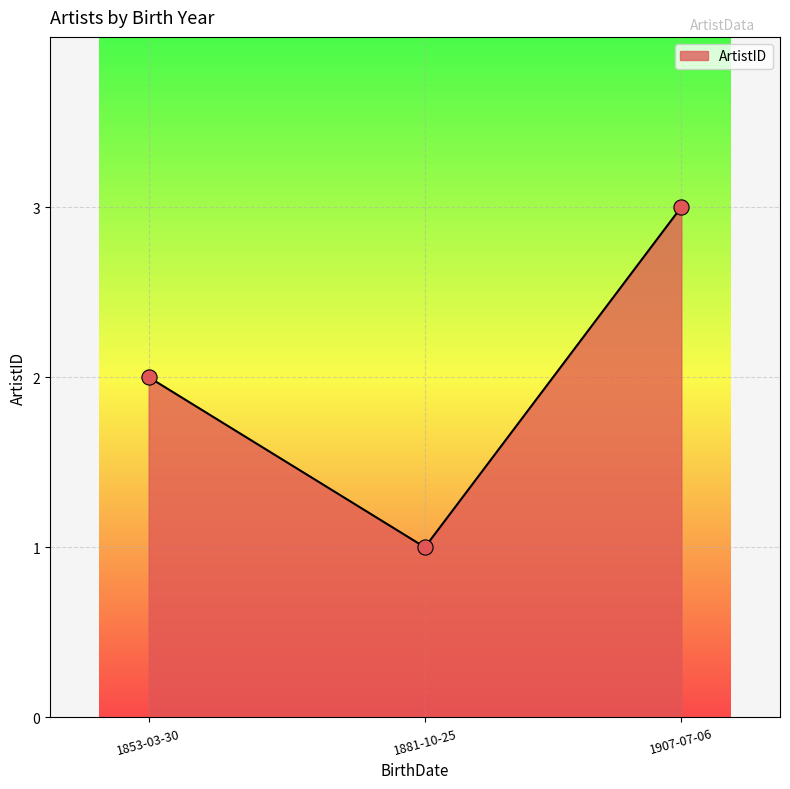

What is the ratio of the value at 1907-07-06 to the value at 1853-03-30?

1.5